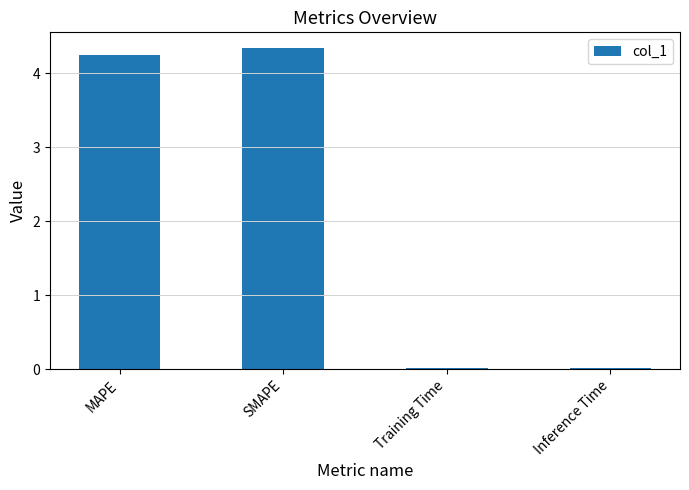

What is the difference between the values at Inference Time and SMAPE?

4.3